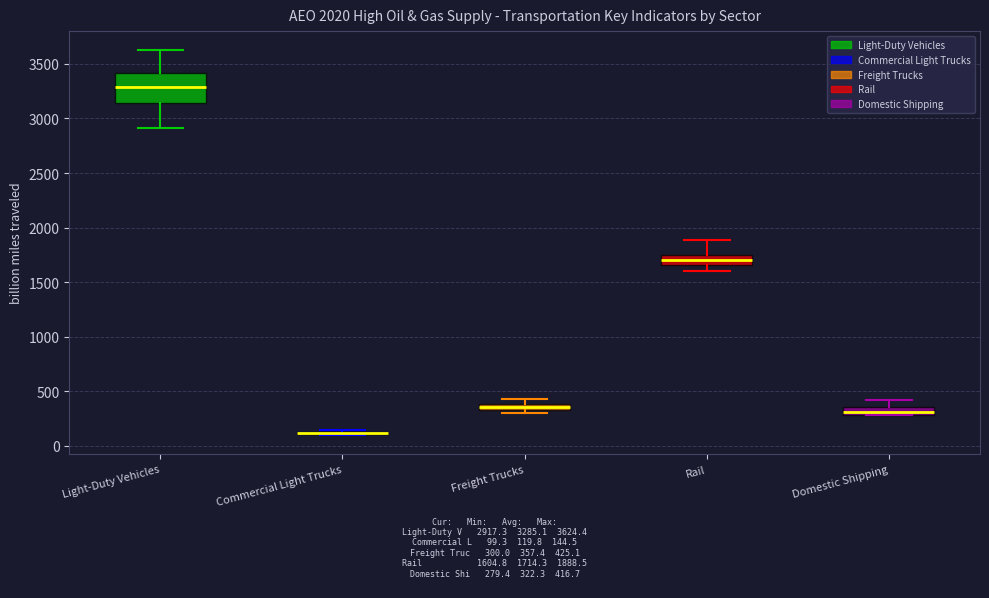

Where is the upper edge of the box for Domestic Shipping on the y-axis? The values are not printed on the chart, so give them approximately, as read against the axis.

350